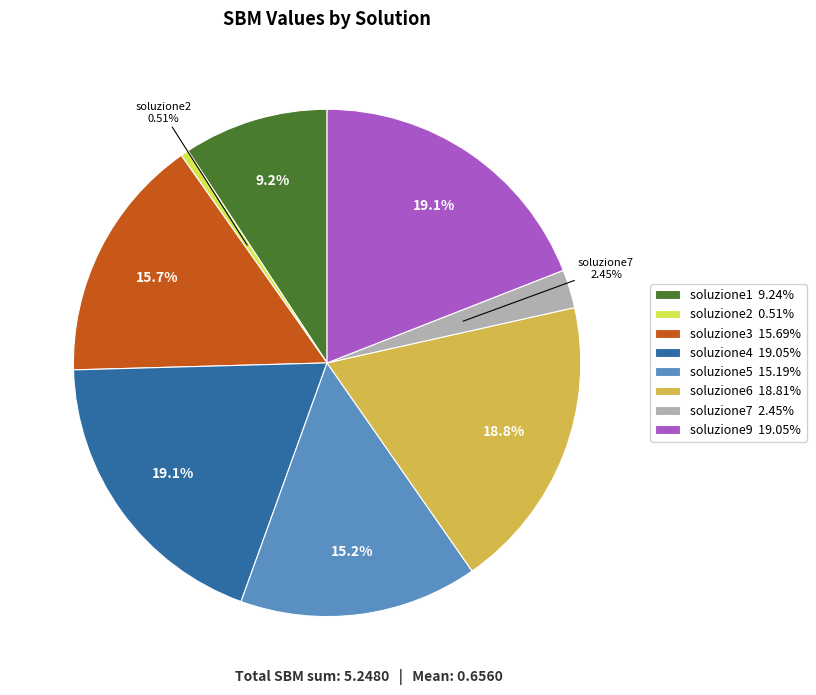

Approximately how many times larger is the value at soluzione9 19.05% compared to soluzione4 19.05%?

1.0